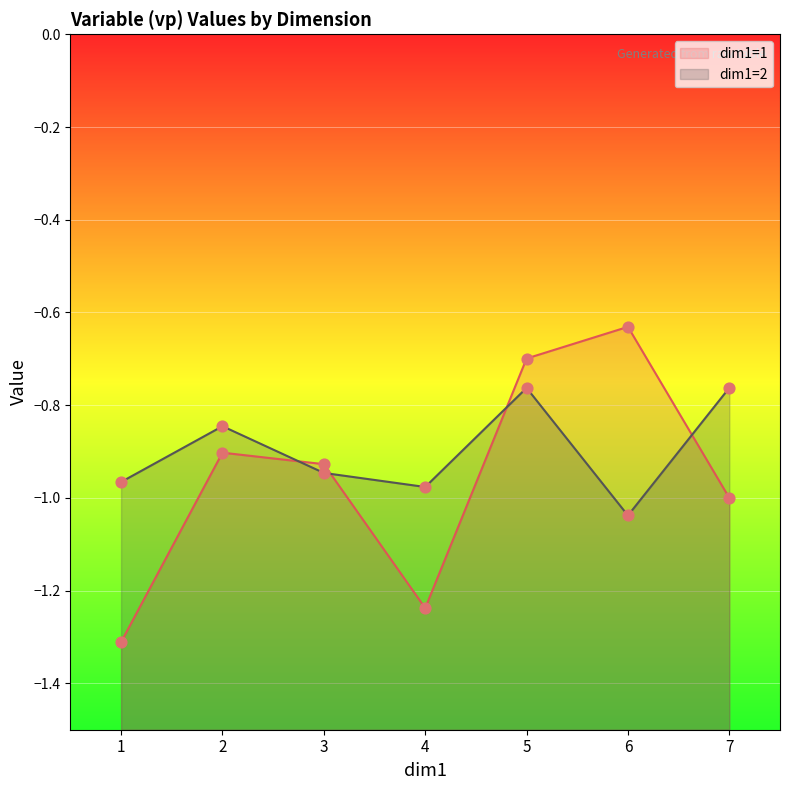

Which series has the largest Y range (max minus min)?

dim1=1